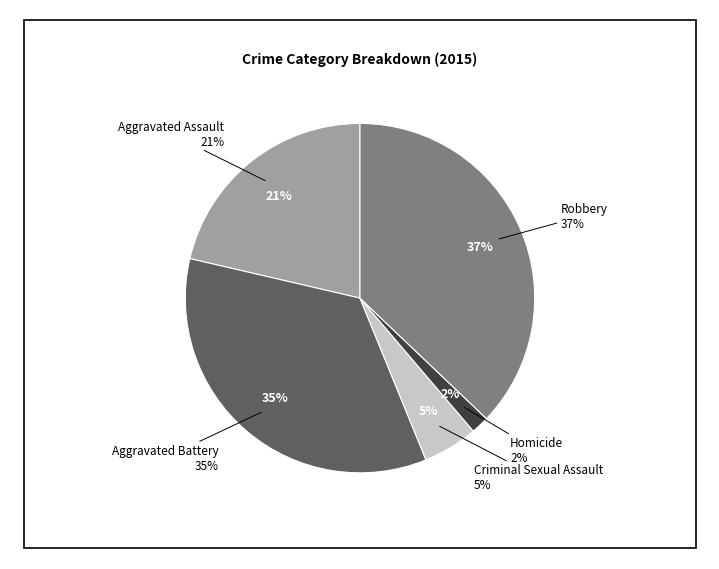

Is there a majority slice in this chart?

No